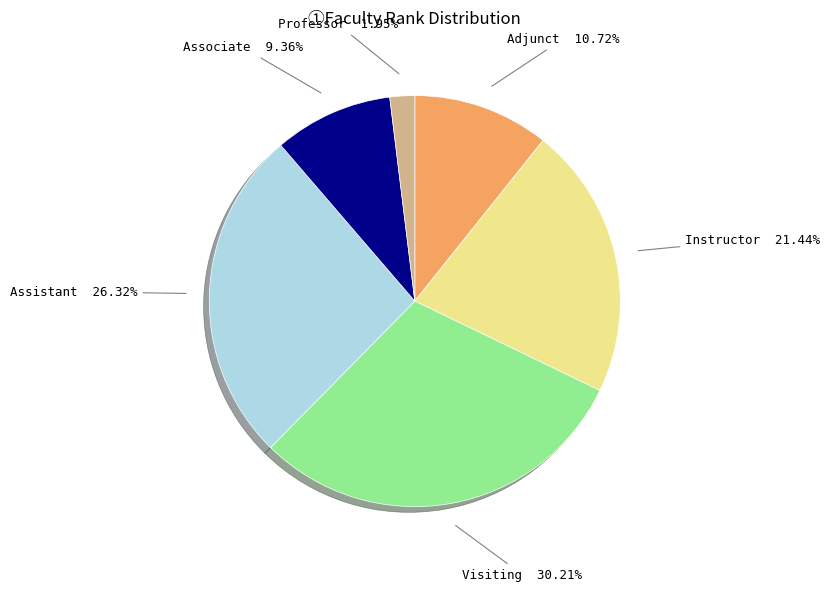

Does any single category account for the majority?

No